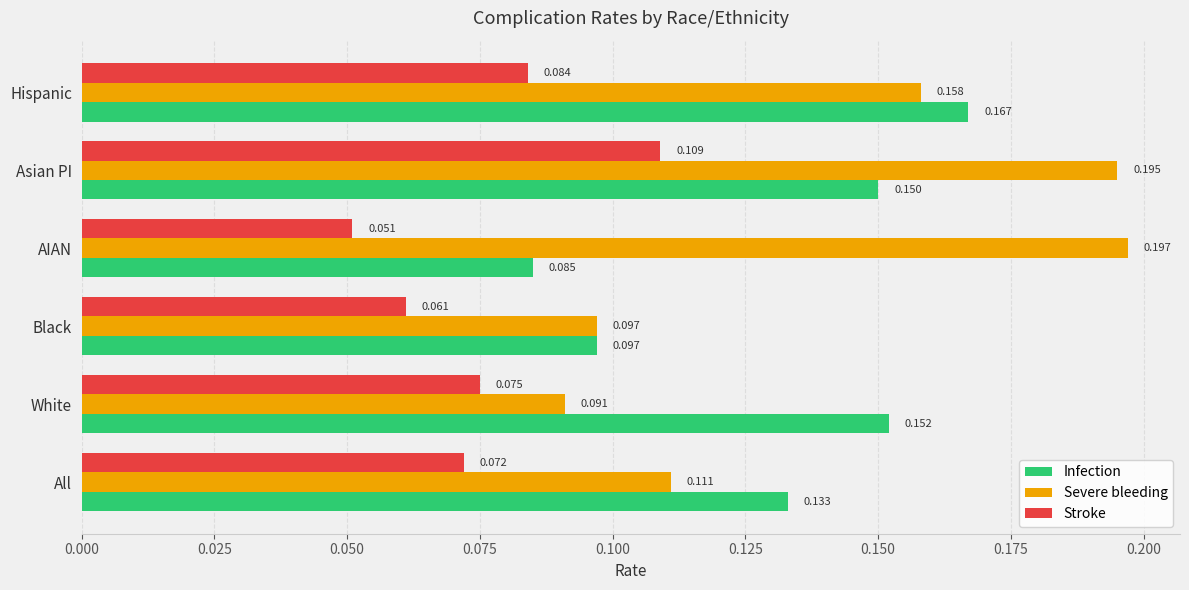

What is the sum of all Infection values?

0.8